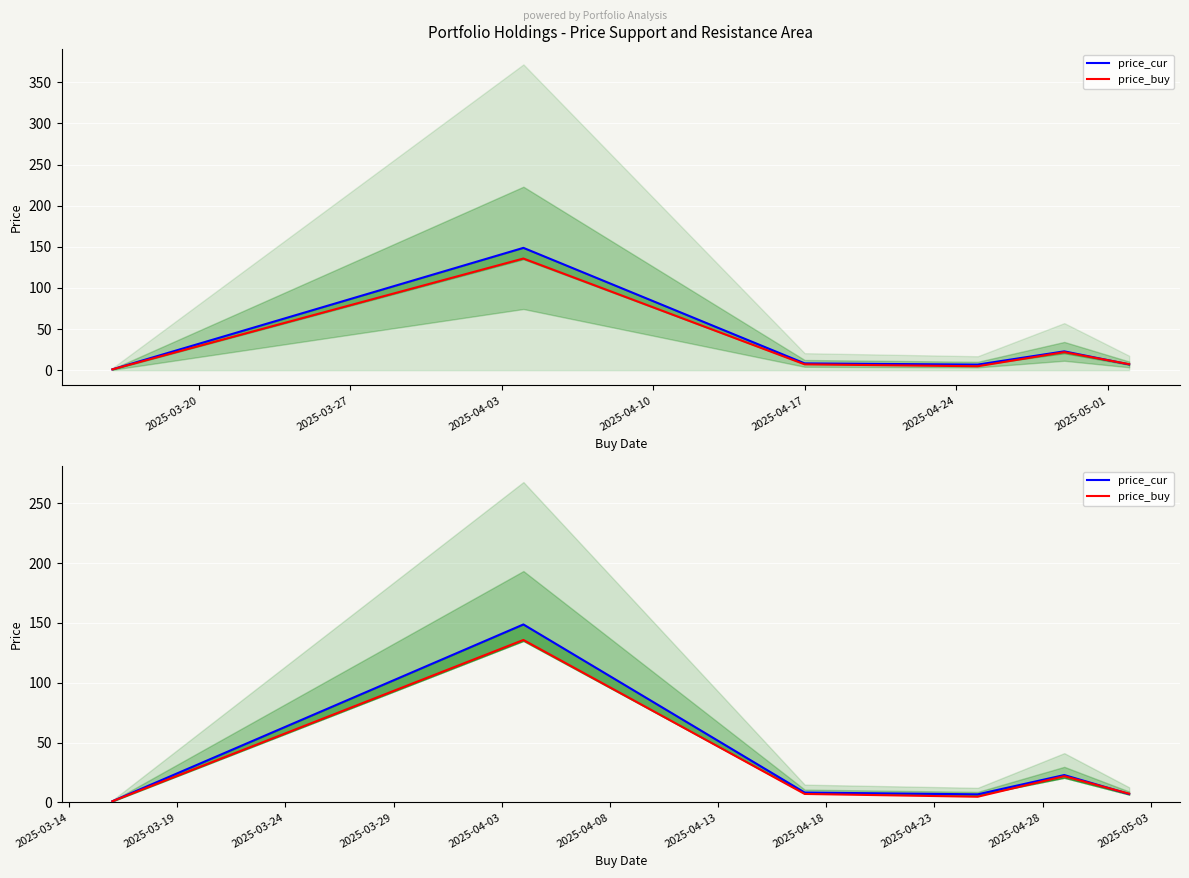

Reading left to right, transcribe all the data shown in this chart.

price_cur: 1.0	148.7	8.3	6.8	22.9	7.0
price_buy: 1.0	135.8	7.1	4.8	21.9	7.3